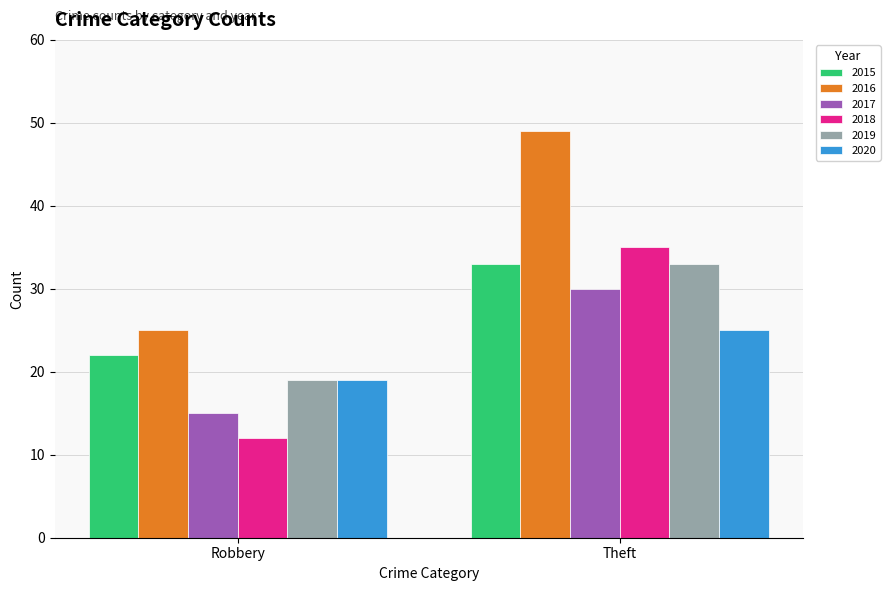

What is the sum of all 2015 values?

55